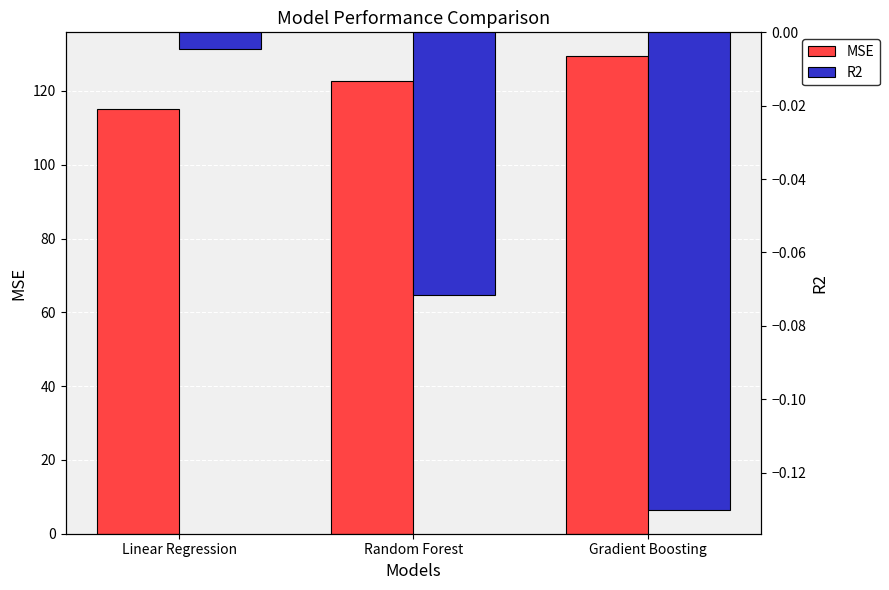

Which has a higher value, Gradient Boosting or Random Forest?

Gradient Boosting